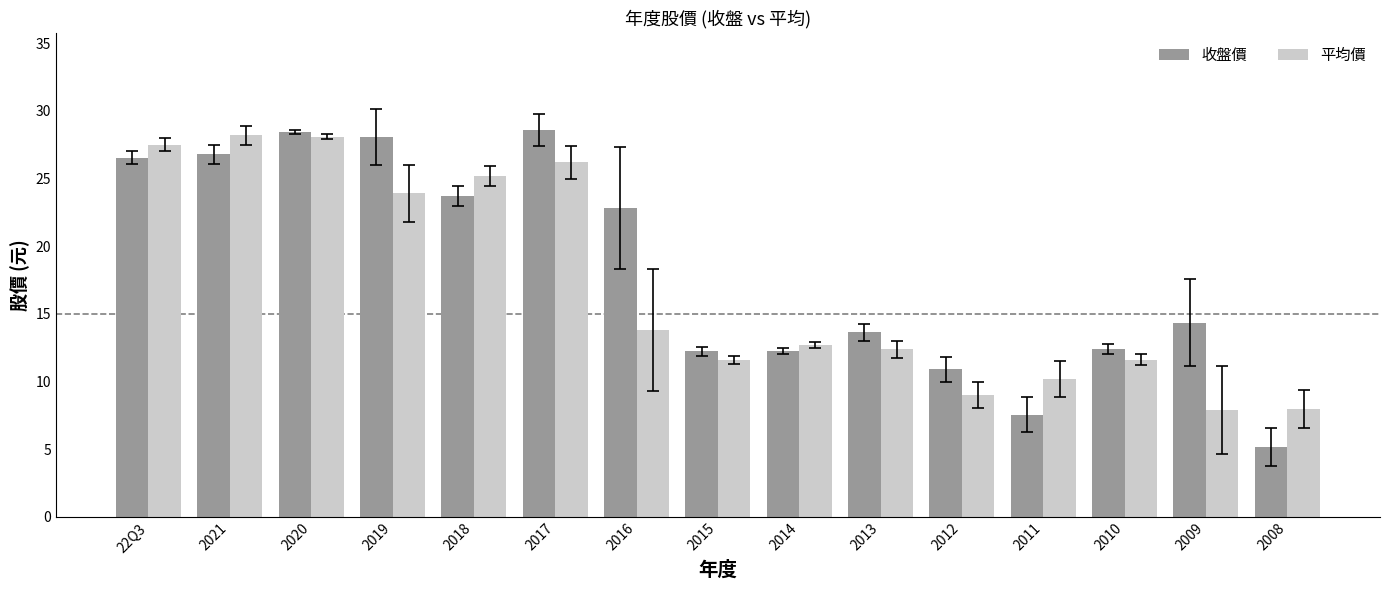

Does the chart contain stacked bars?

No